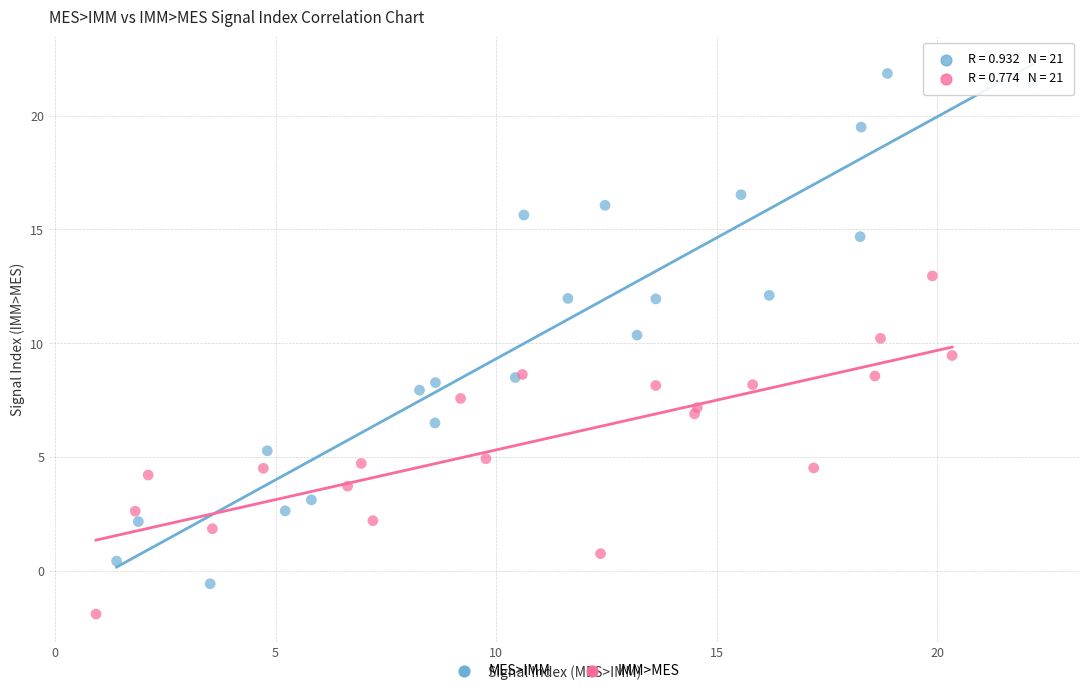

Which series reaches the minimum Y coordinate?

IMM>MES